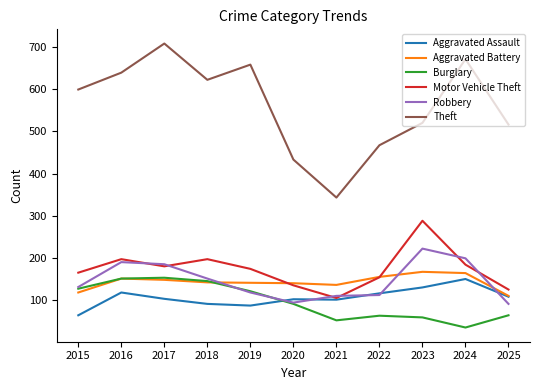

What value does the Aggravated Battery series have at 2019?

141